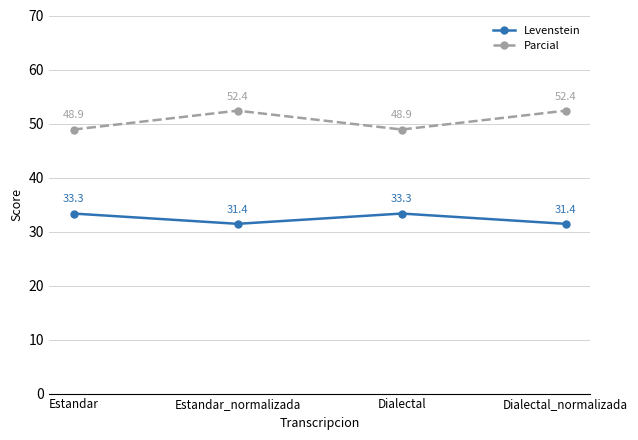

True or false: Parcial has more than 1 points higher than both neighbors.

False